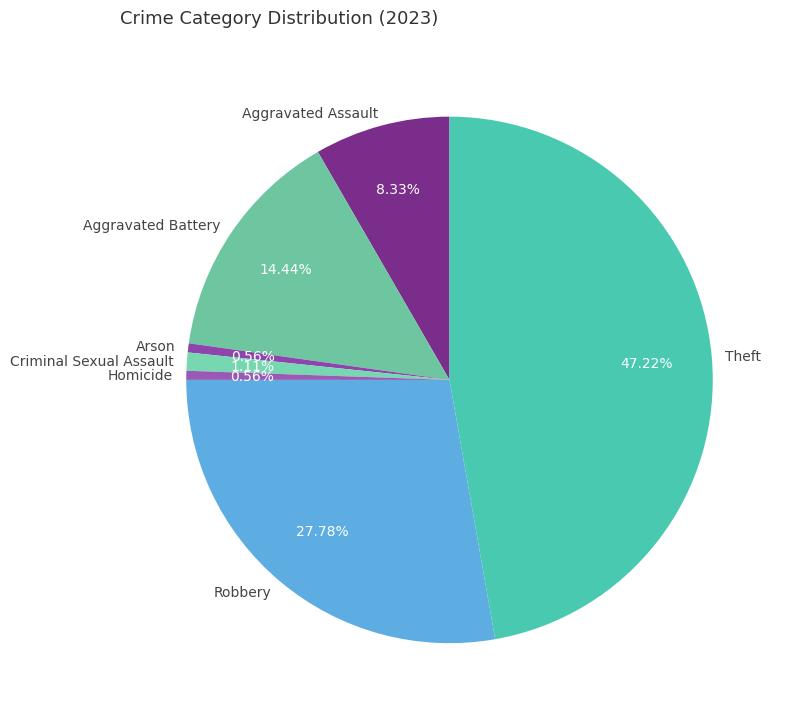

Does Criminal Sexual Assault represent more than half of the total?

No